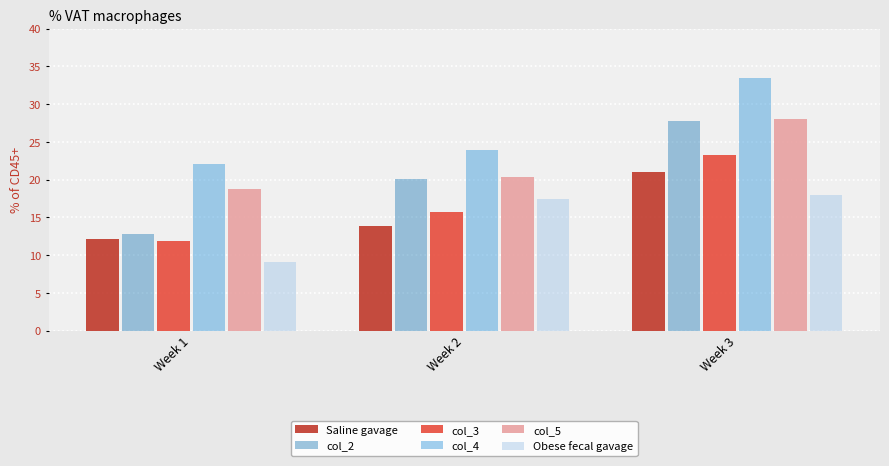

What is the minimum value for col_4?

22.1